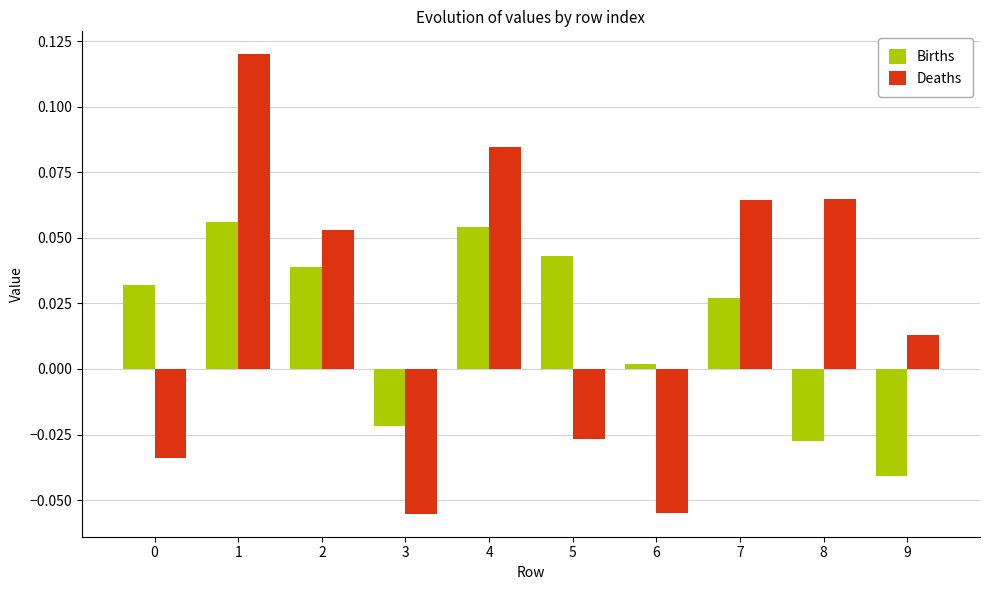

How many negative values does the Births series have?

3